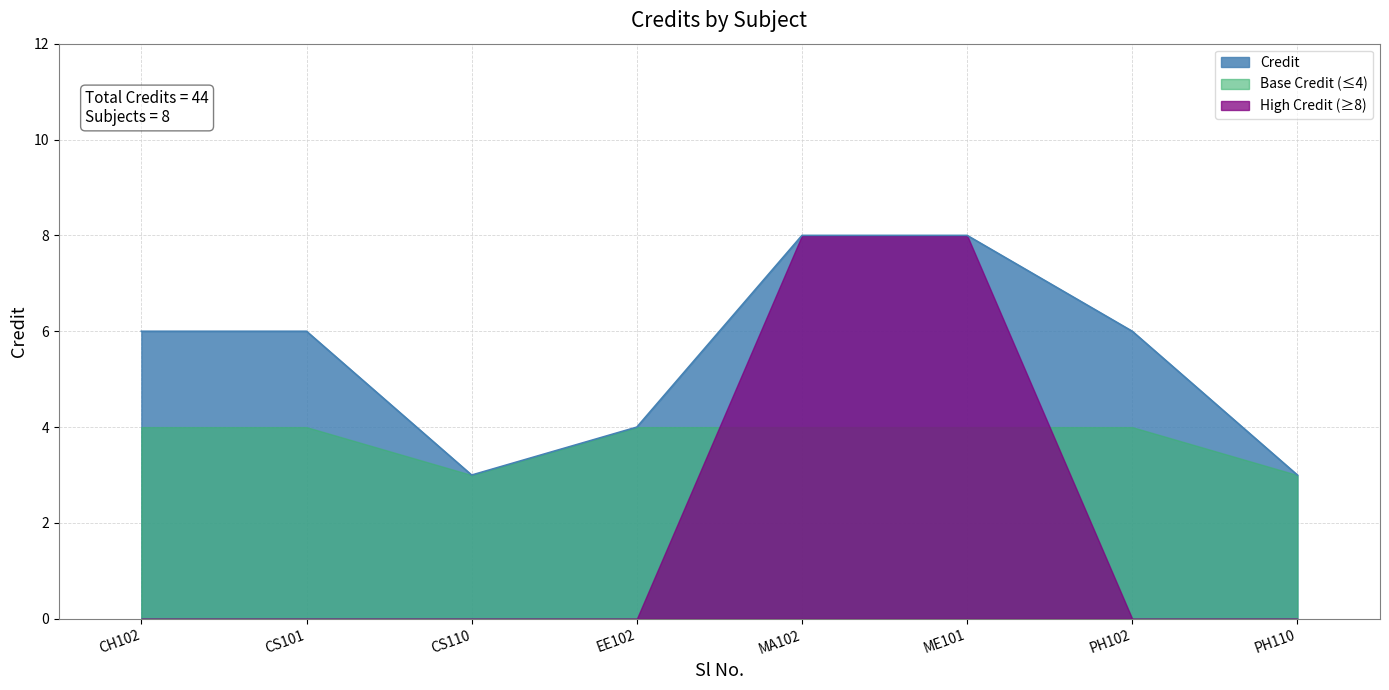

How many lines are shown in the chart?

3